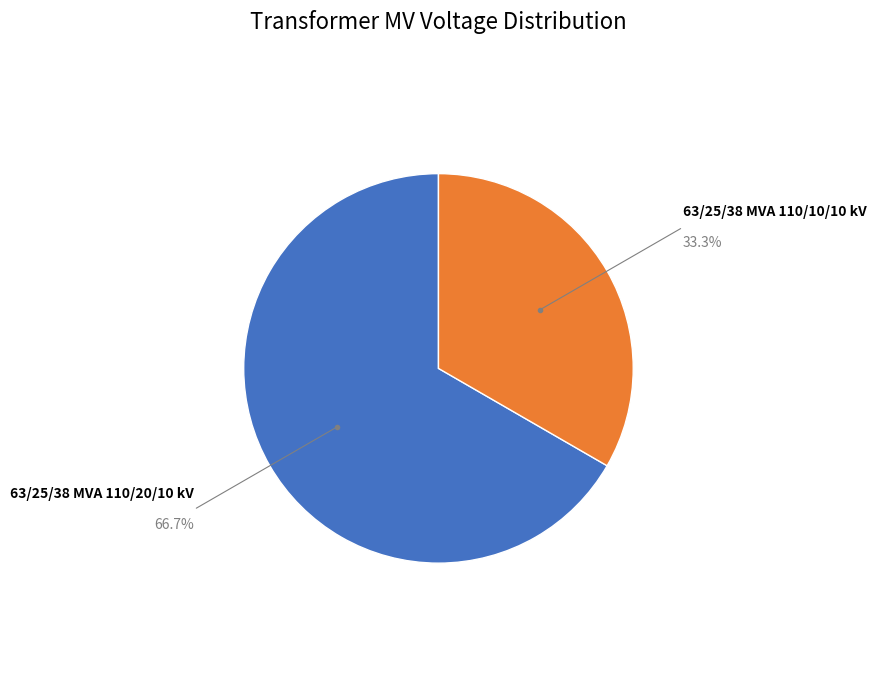

How many slices are in this pie chart?

2